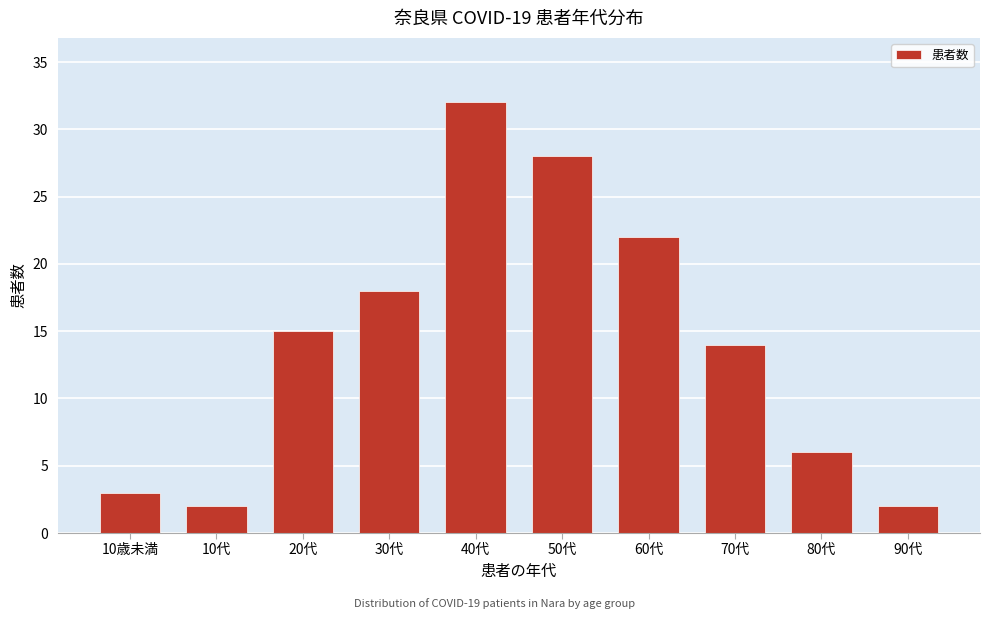

Reading right to left, extract all data points from this chart.

2	6	14	22	28	32	18	15	2	3